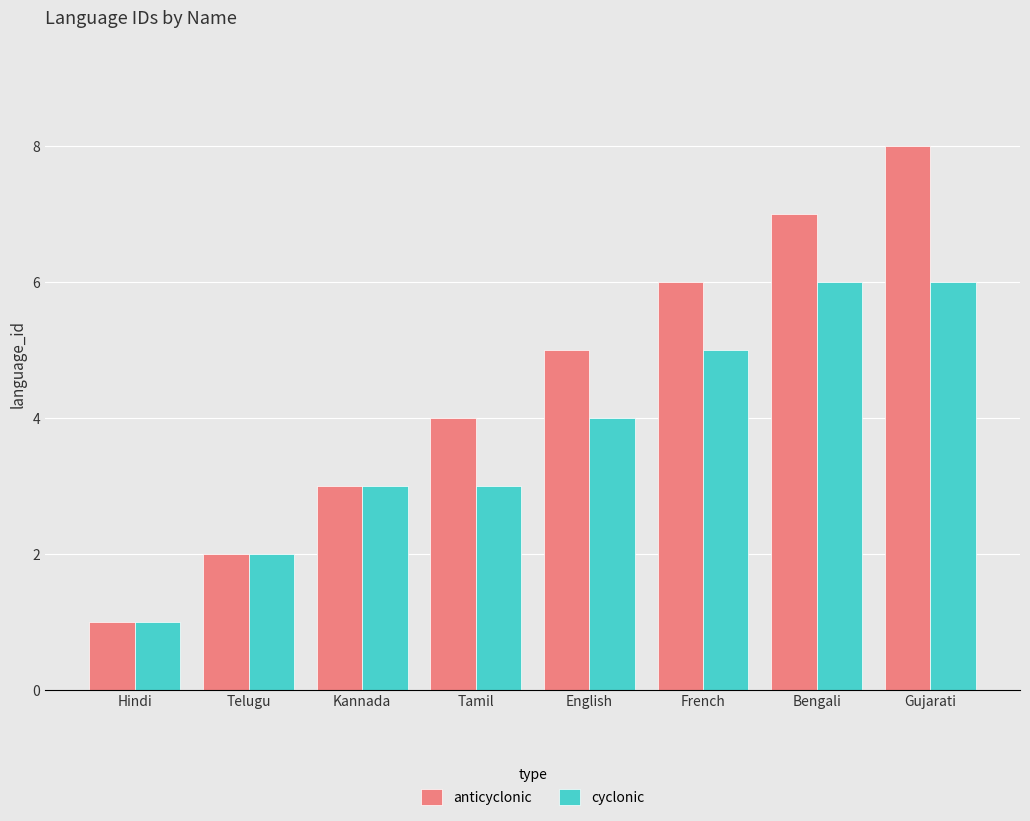

What is the minimum value for anticyclonic?

1